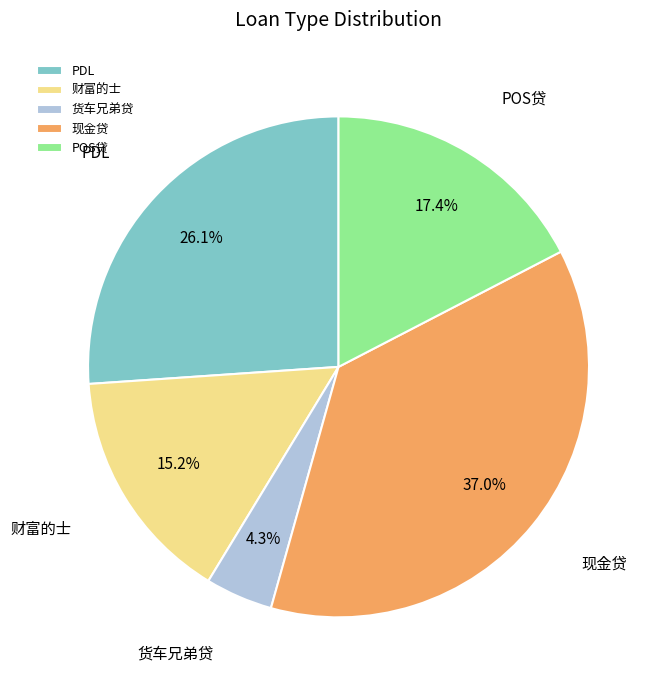

To the nearest percent, what percentage of the pie is 财富的士?

15%